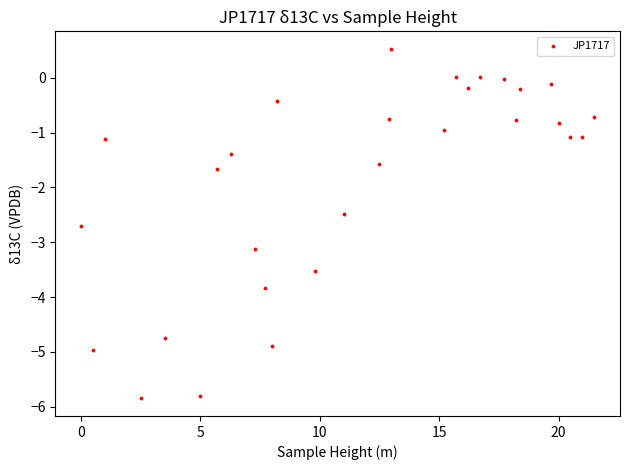

What Y value in the scatter plot is closest to -2?

-1.7